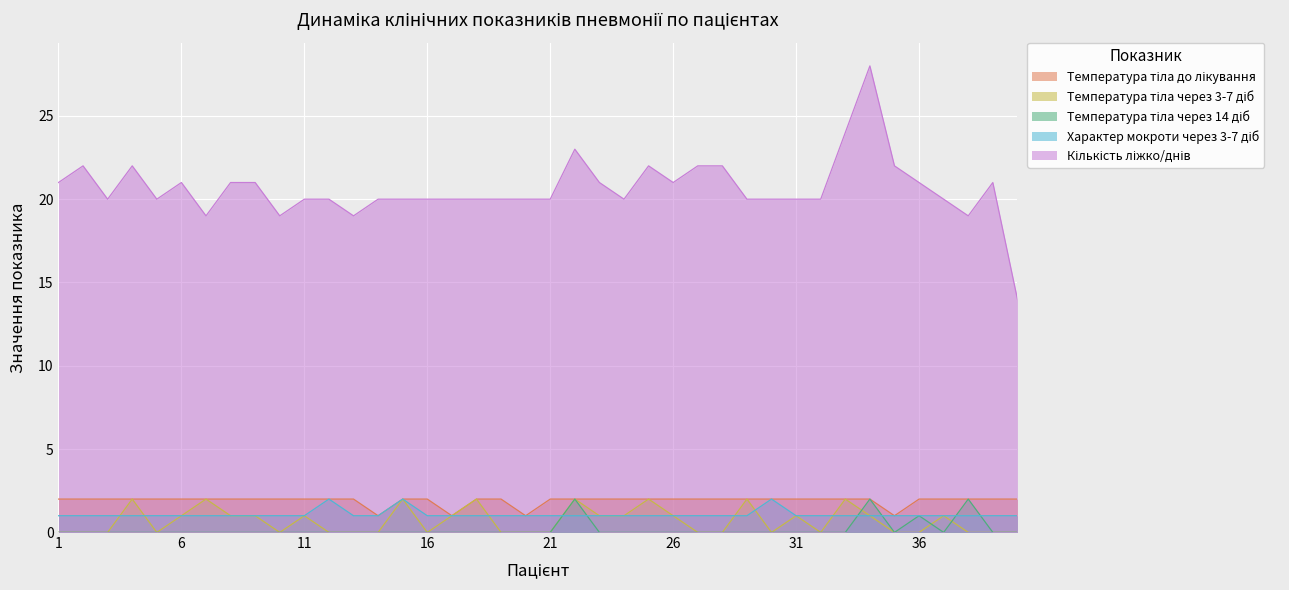

What is the difference between the second highest and minimum values in the Температура тіла до лікування series?

1